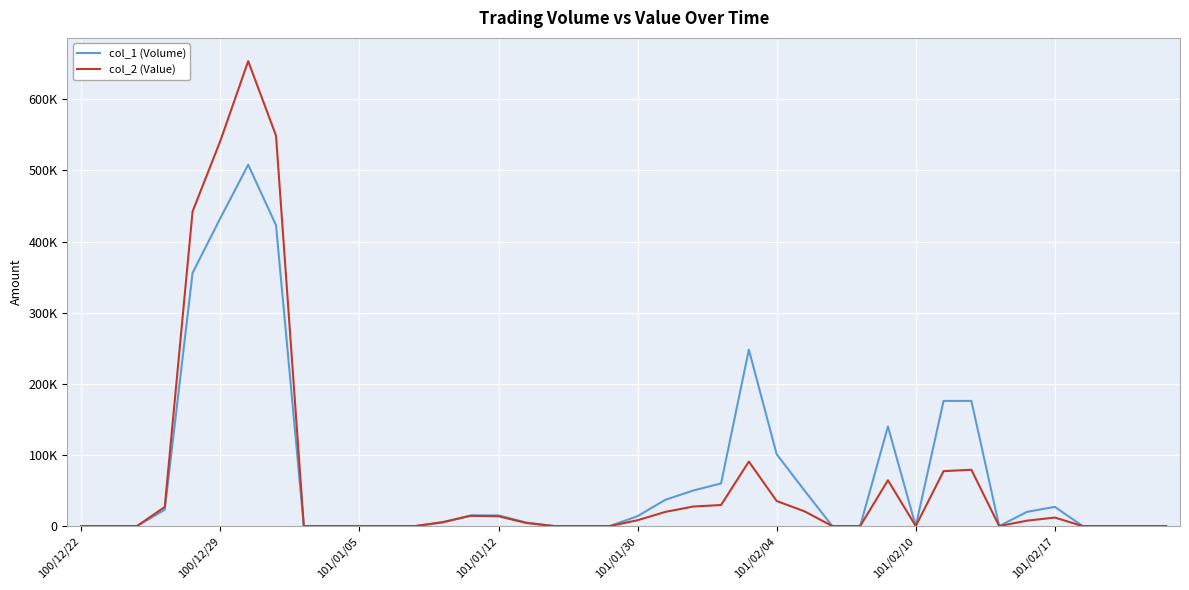

Does the chart have visible grid lines?

Yes